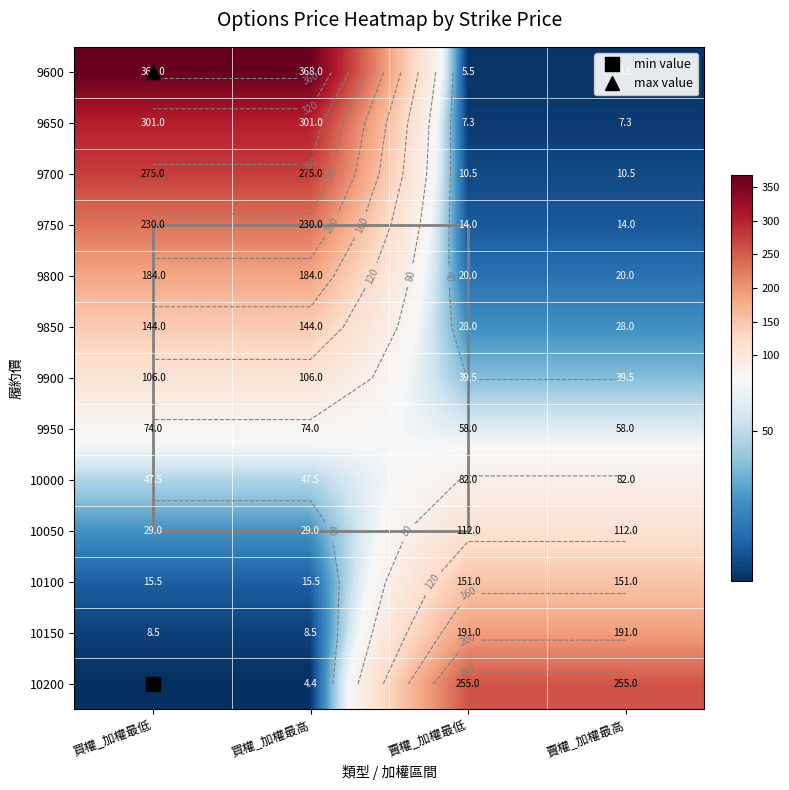

How many values in the 10100 series are below 151?

2